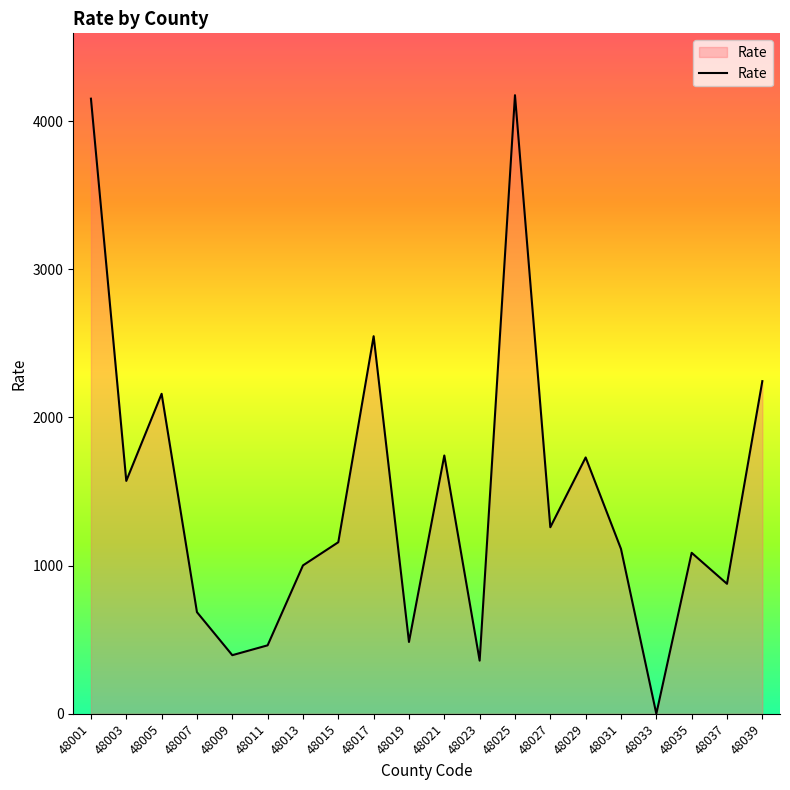

Where does the data first go above 1157?

48001